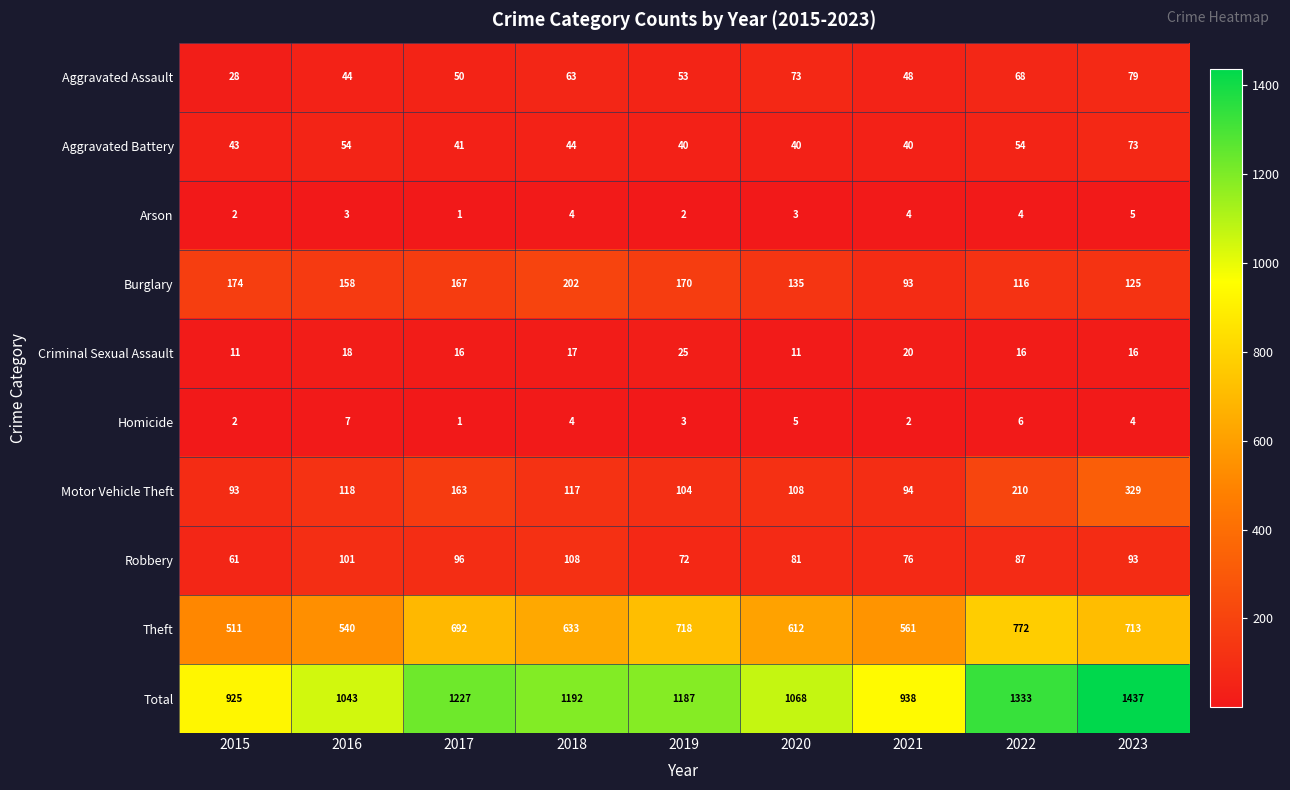

Is it true that Aggravated Assault equals 47 at 2023?

False